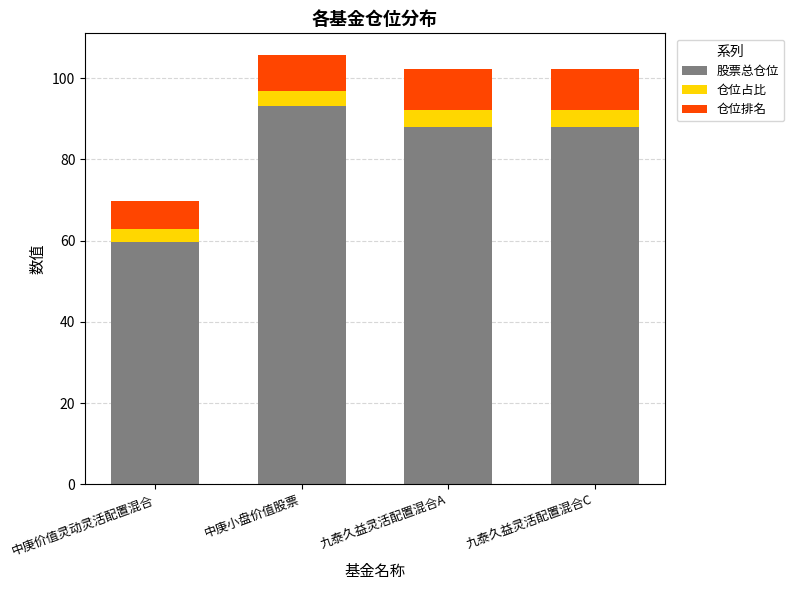

Reading left to right, list the values for the 股票总仓位 series.

中庚价值灵动灵活配置混合=59.6	中庚小盘价值股票=93.3	九泰久益灵活配置混合A=87.9	九泰久益灵活配置混合C=87.9